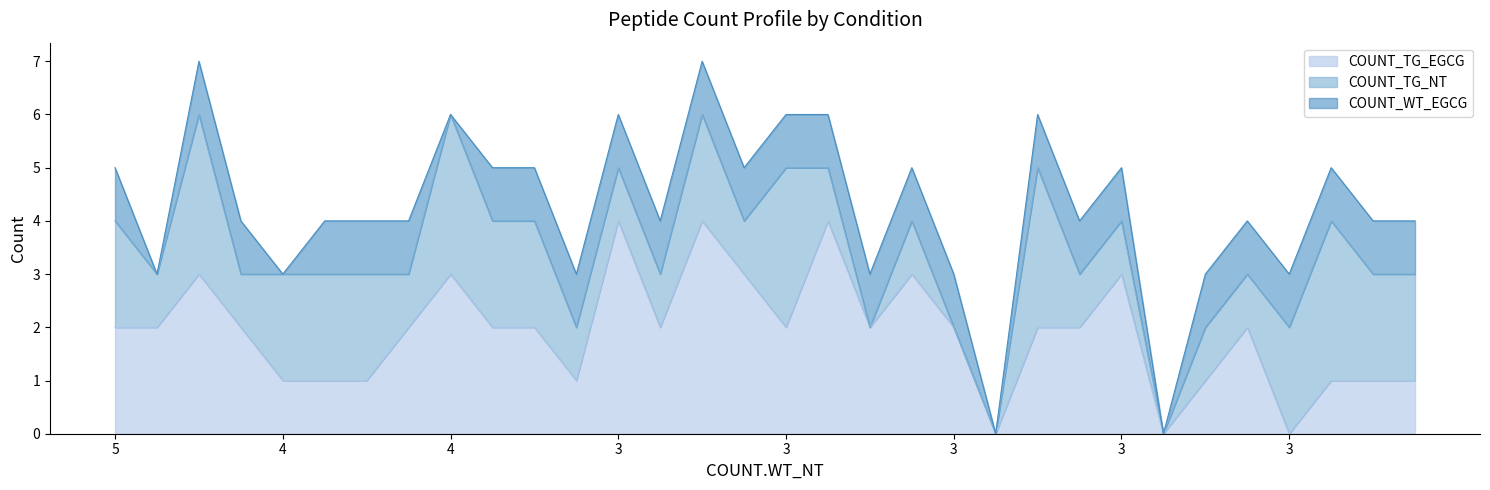

At which label does COUNT_WT_EGCG reach its minimum?

4